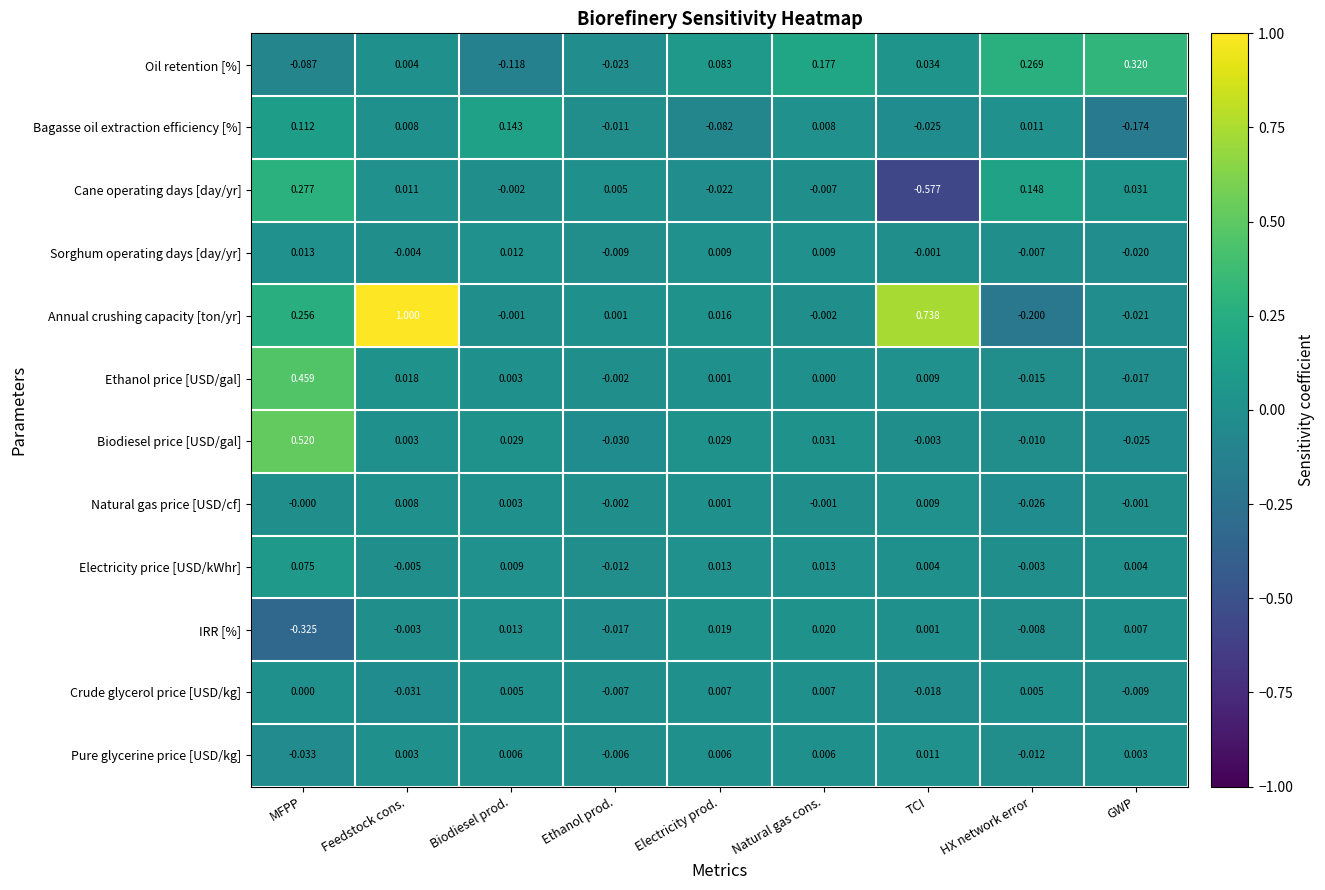

How many data points in Natural gas price [USD/cf] are less than 0?

4